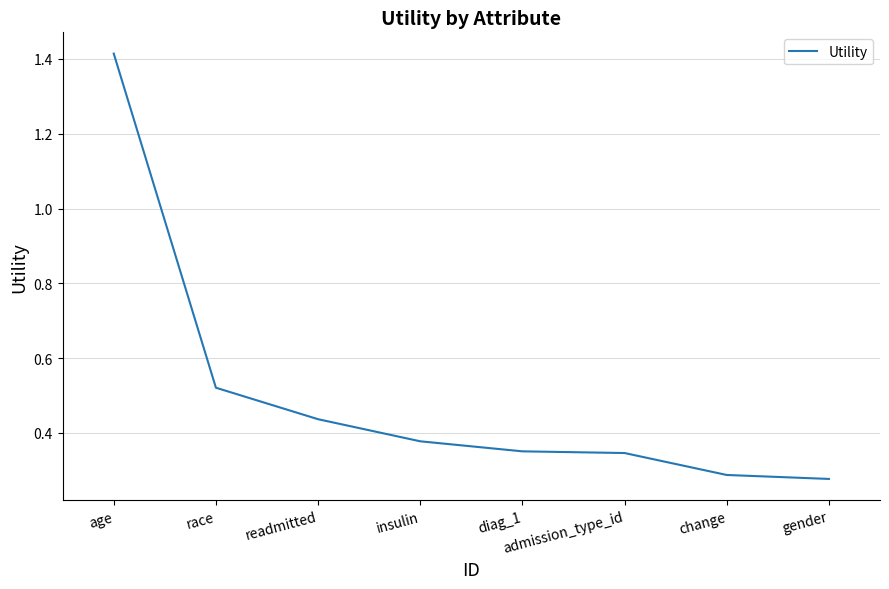

What is the difference between the second highest and minimum values?

0.2